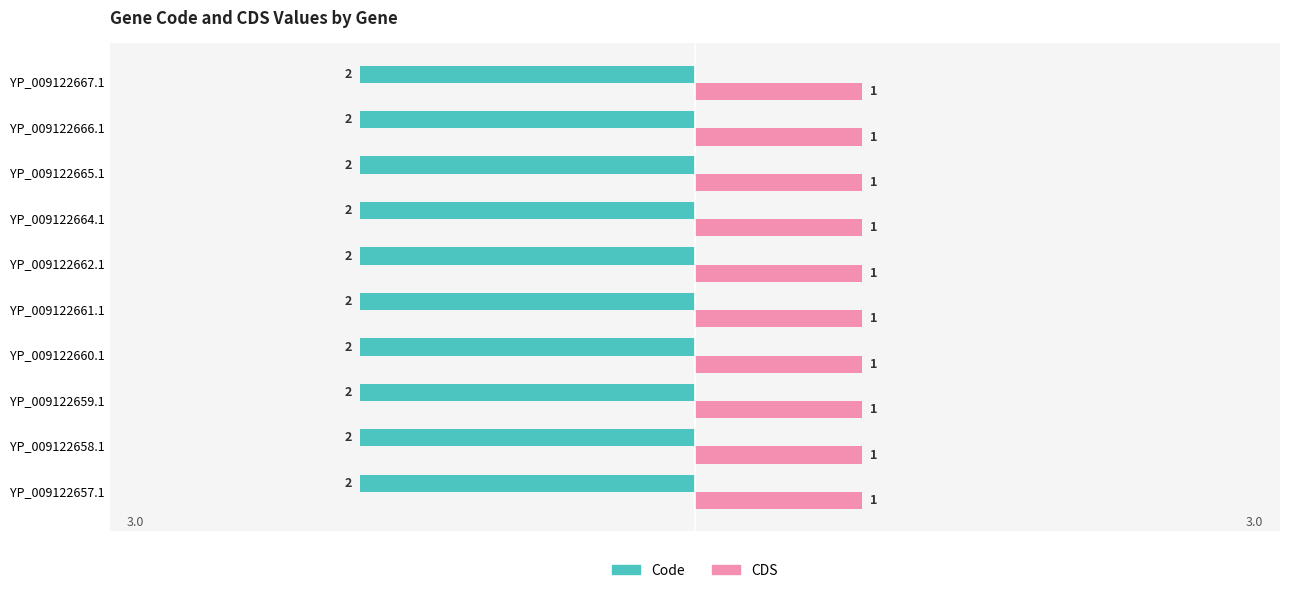

What is the label of the 2nd bar from the left?

YP_009122658.1